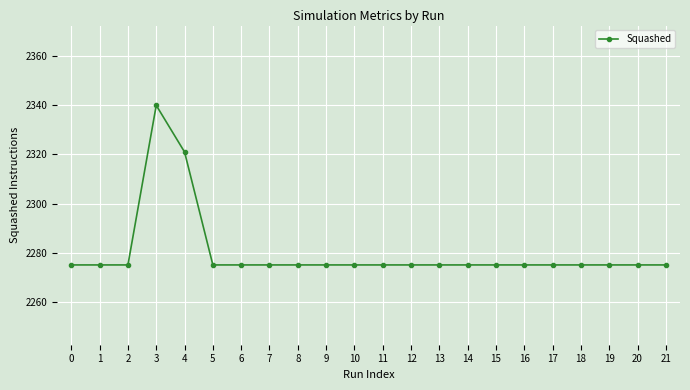

What is the greatest value displayed?

2340